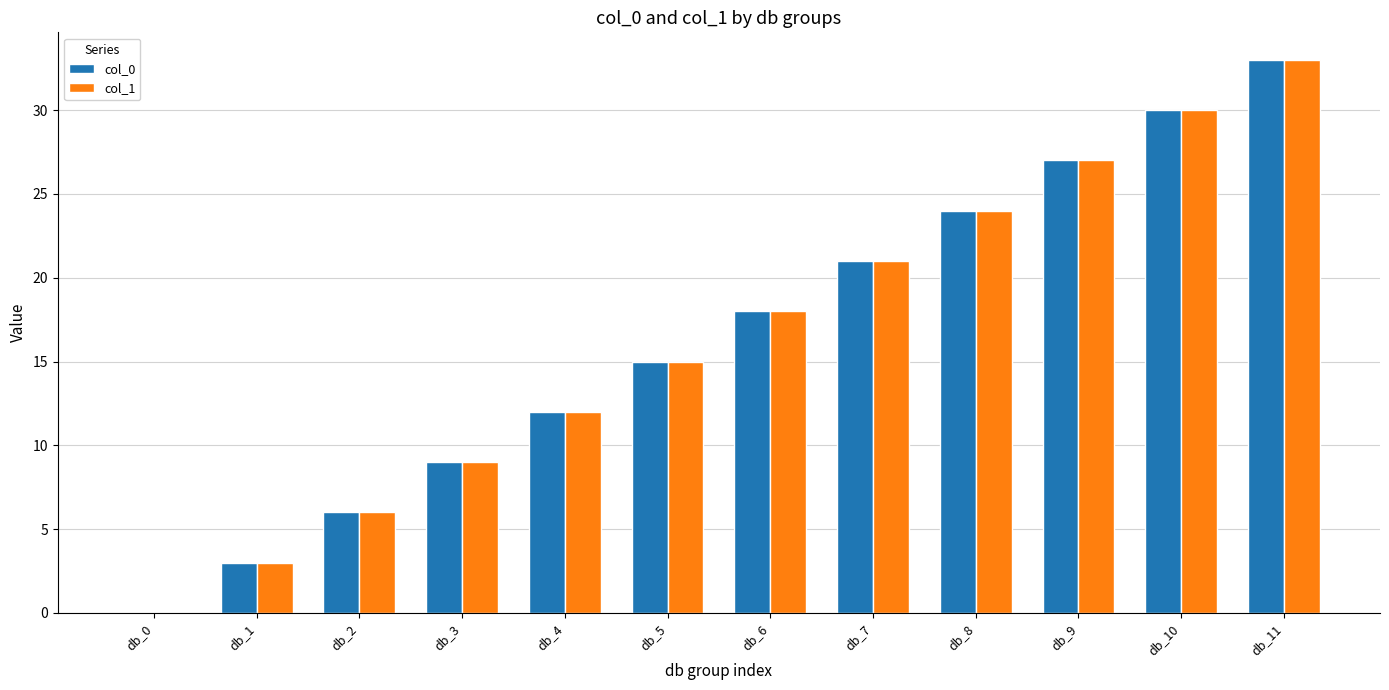

The value of col_0 at db_10 is 50. True or false?

False